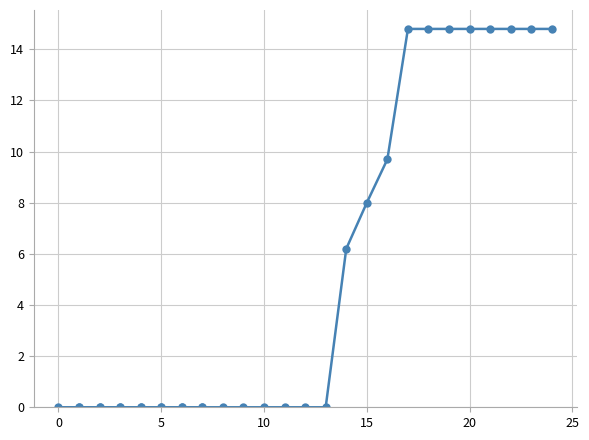

True or false: there are more than 0 points higher than both neighbors.

False